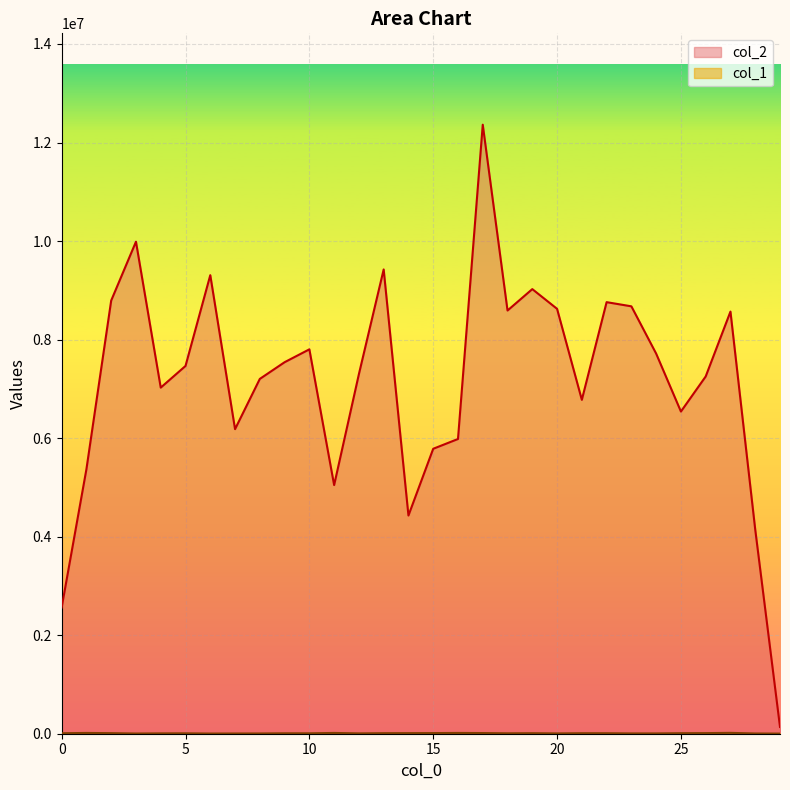

True or false: col_2 has a value of 9024347 at 19.

True